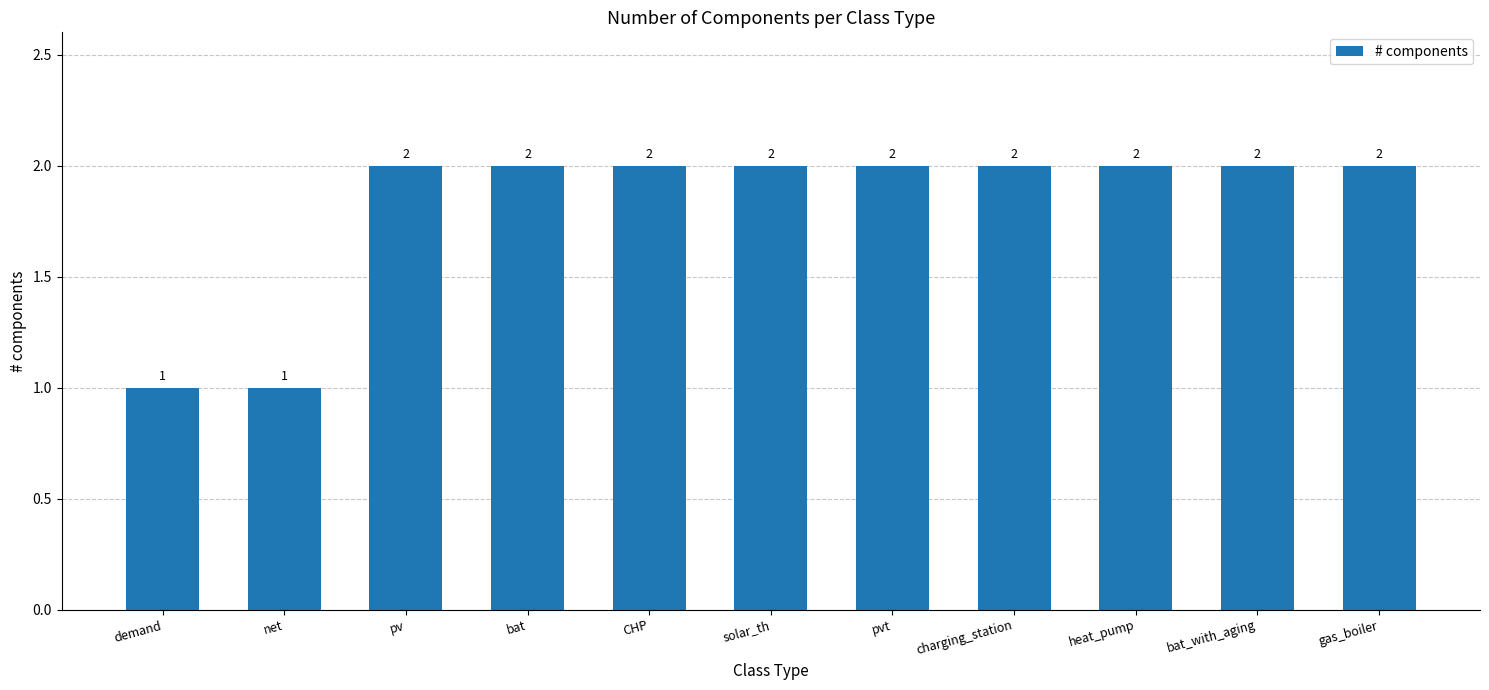

True or false: the data shows 3 at bat.

False